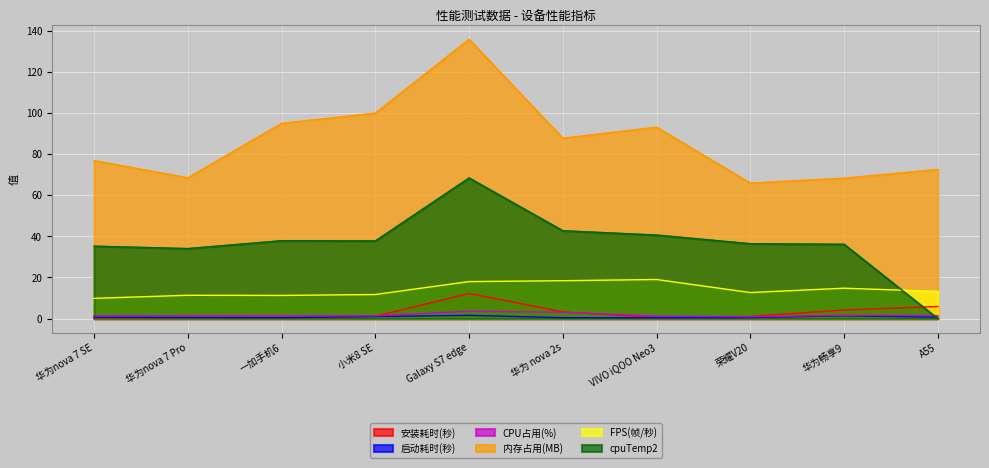

Which series has the largest total across all categories?

内存占用(MB)